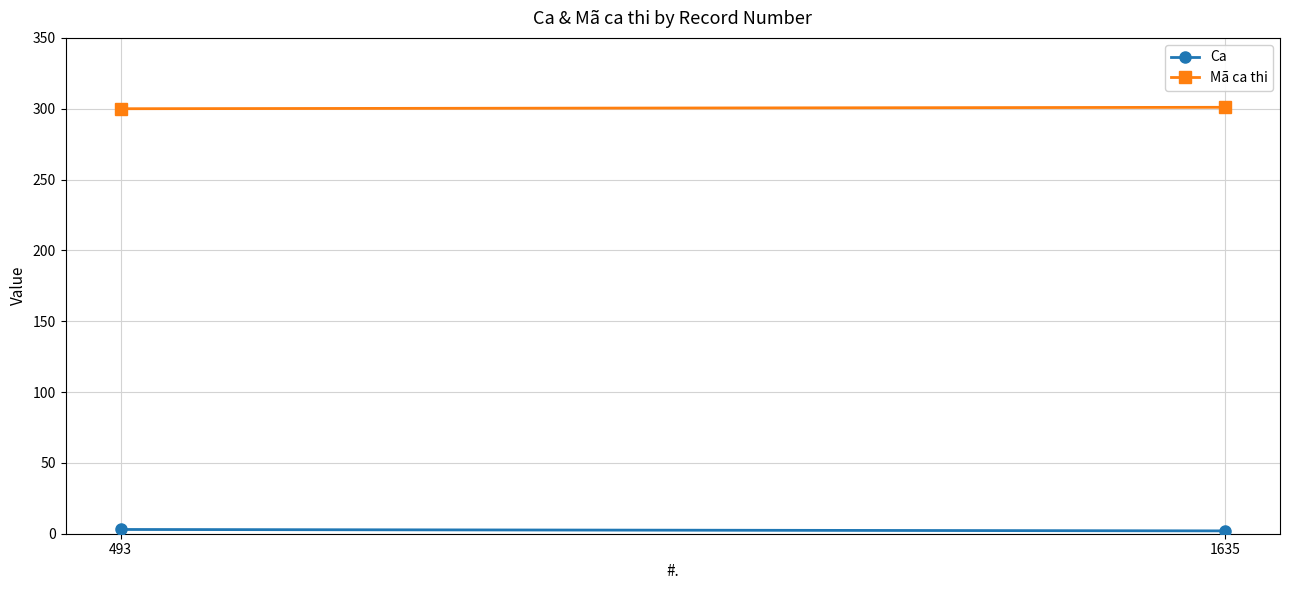

Reading left to right, extract all data points from this chart.

Ca: 3	2
Mã ca thi: 300	301